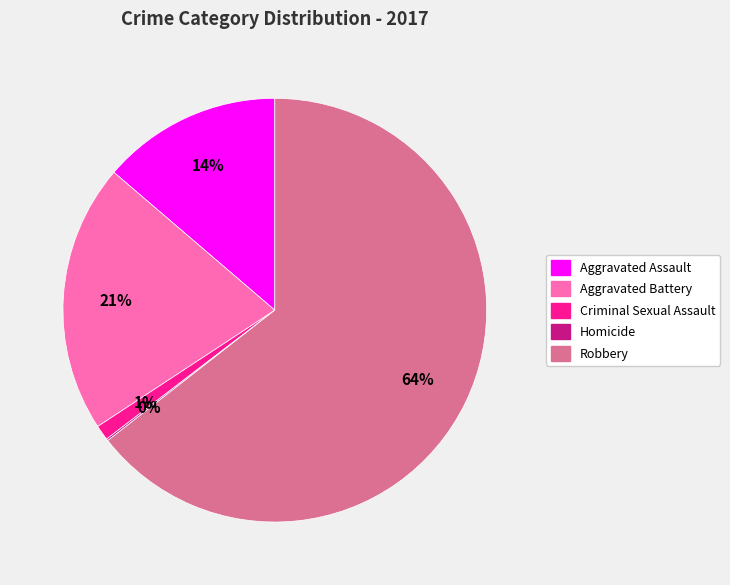

Is it true that Aggravated Assault is 20% of the pie?

False